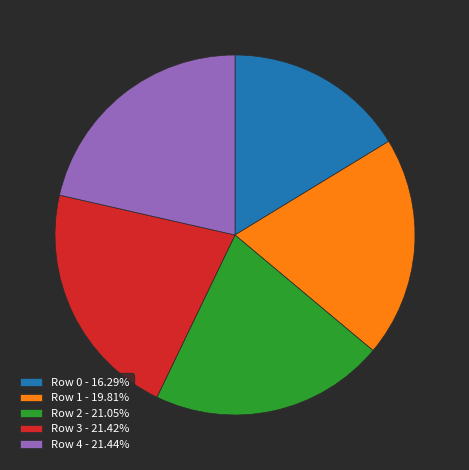

How many segments does this pie chart have?

5